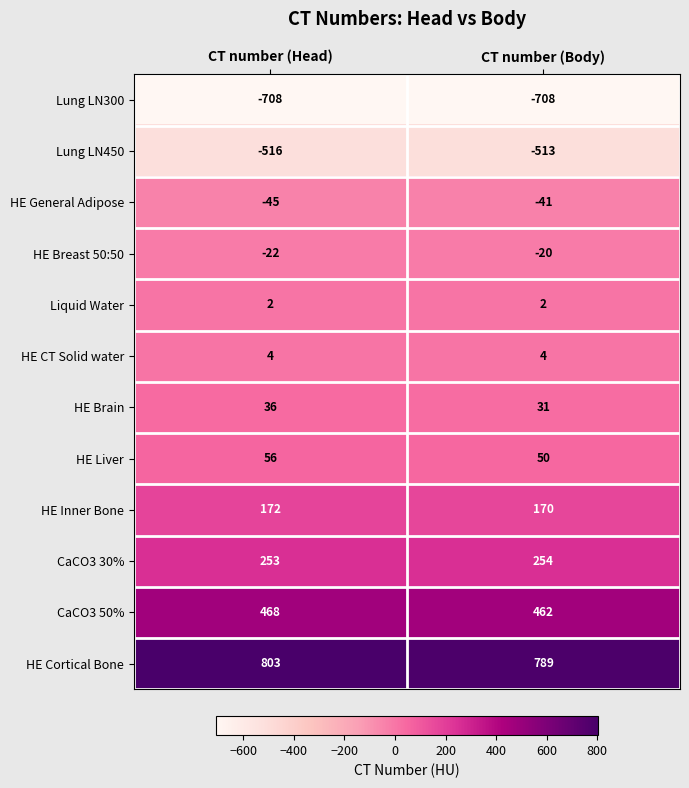

At which category is the sum across all series the highest?

CT number (Head)